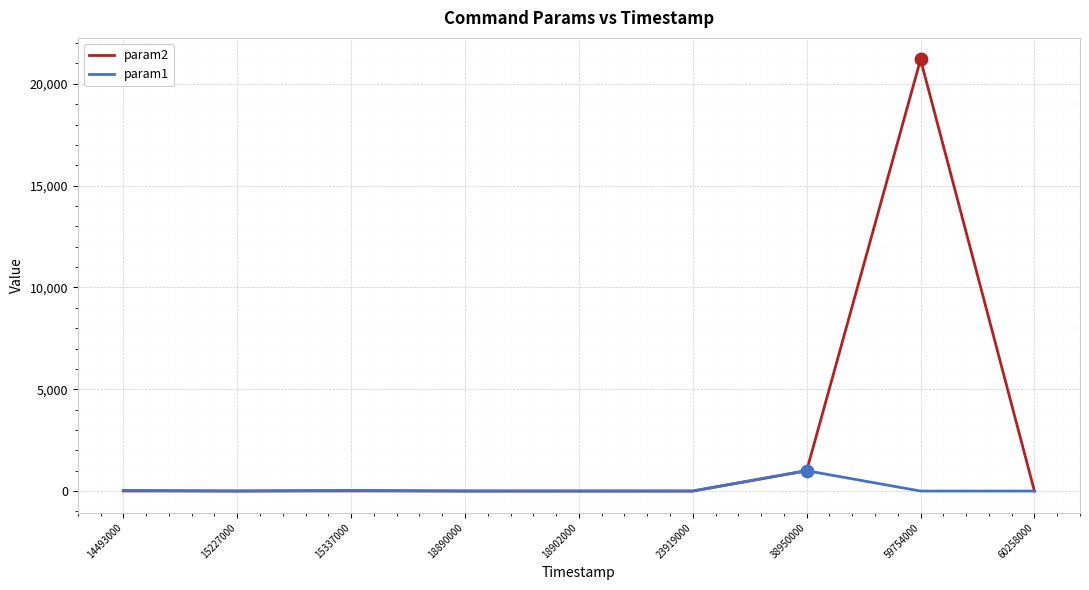

At how many categories does at least one series exceed 8852?

1